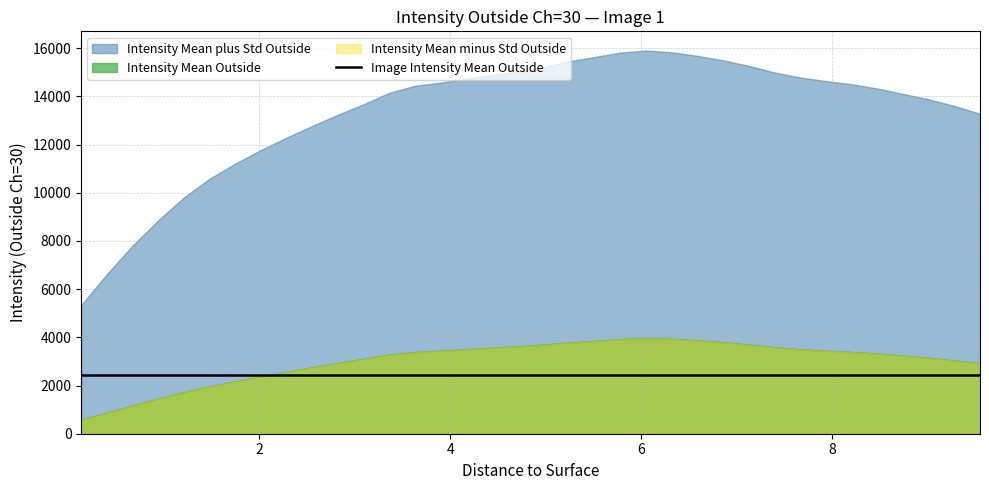

What is the value of the Intensity Mean plus Std Outside point at the 24th from the left?

15827.5